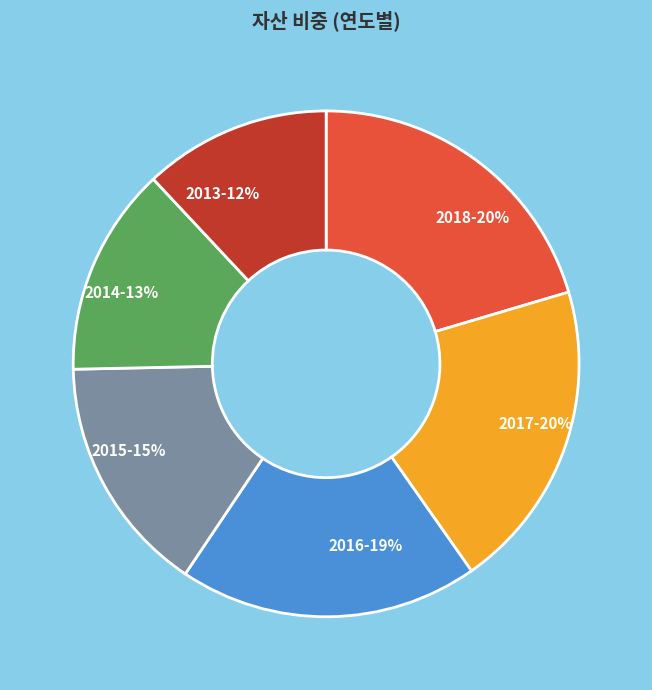

To the nearest percent, what portion does 2017 represent?

20%